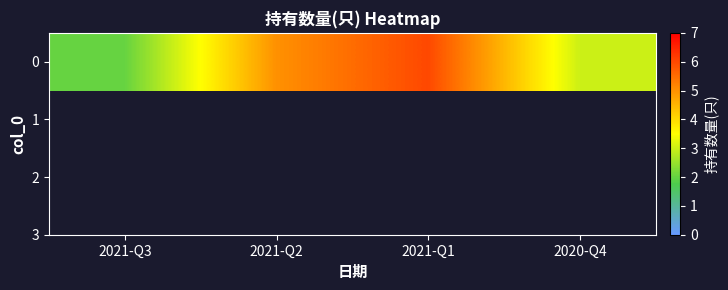

Which has a higher value, 2021-Q1 or 2021-Q3?

2021-Q1